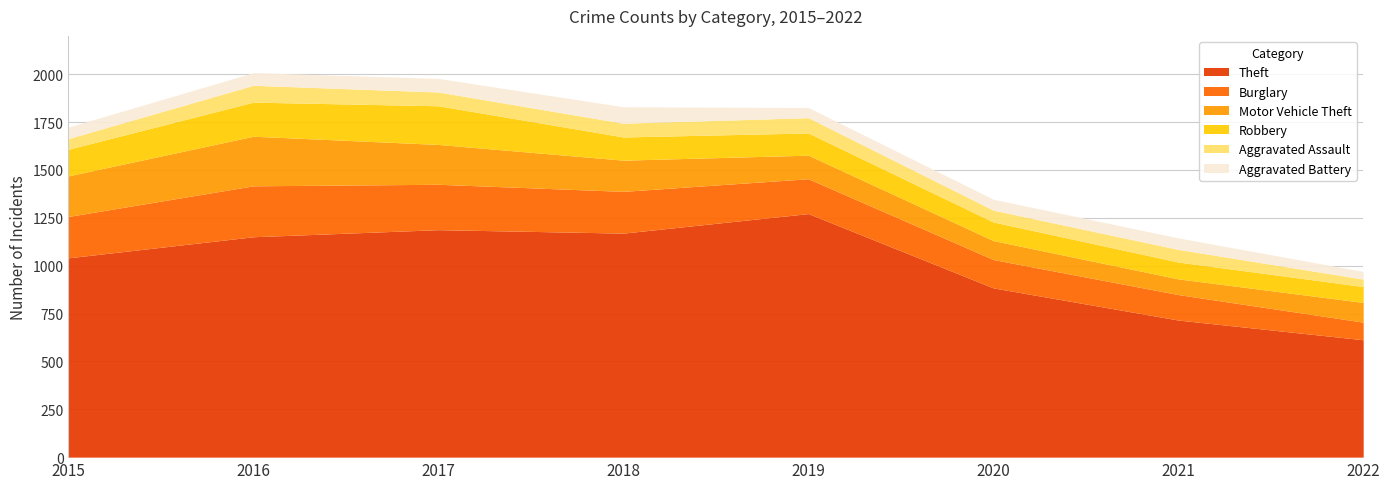

True or false: Theft has a value of 358 at 2015.

False